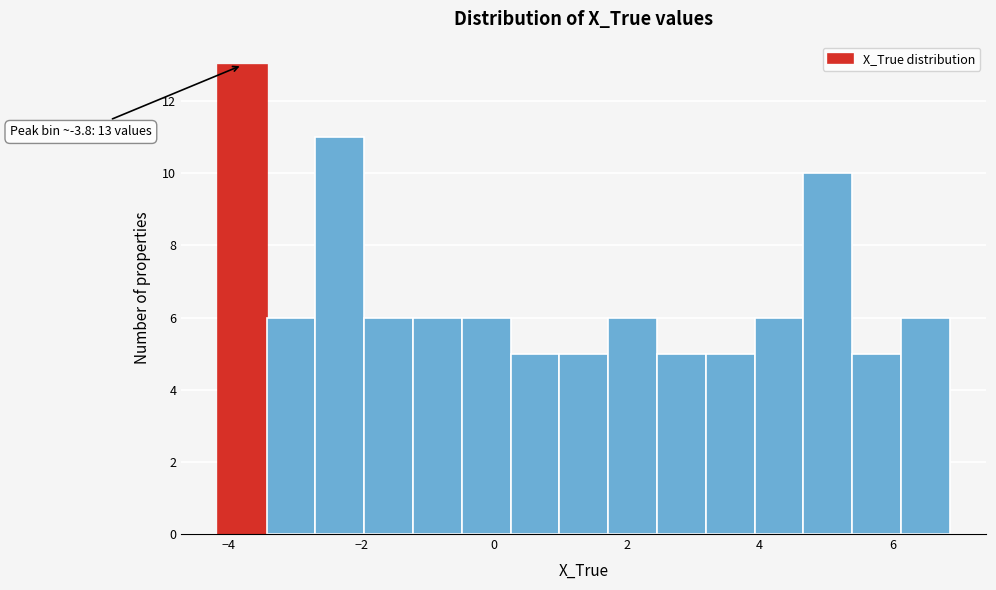

Around what value on the x-axis is the tallest bar? Give the approximate position of its centre, as read against the axis.

-3.8